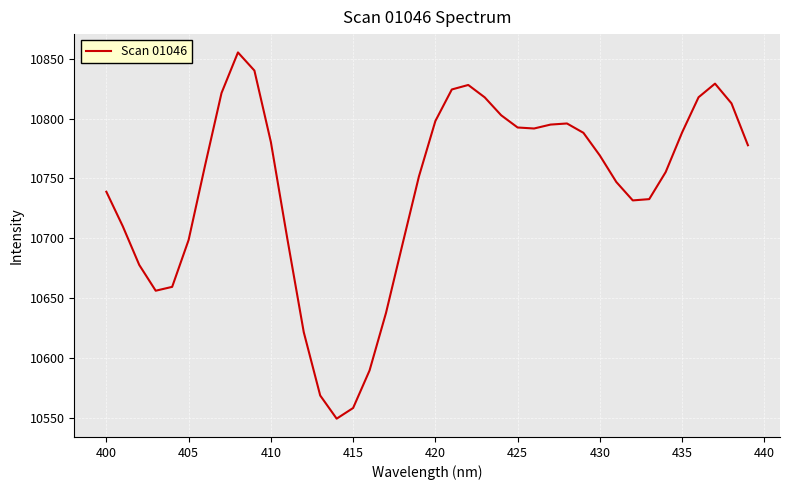

What is the maximum value shown in the chart?

10855.4